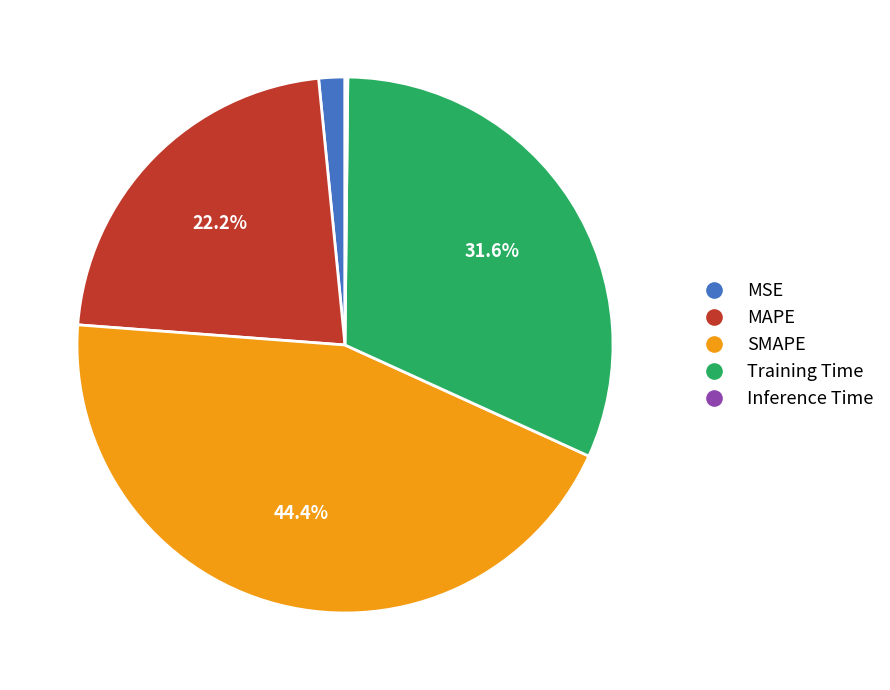

Which category has the biggest portion of the pie?

SMAPE